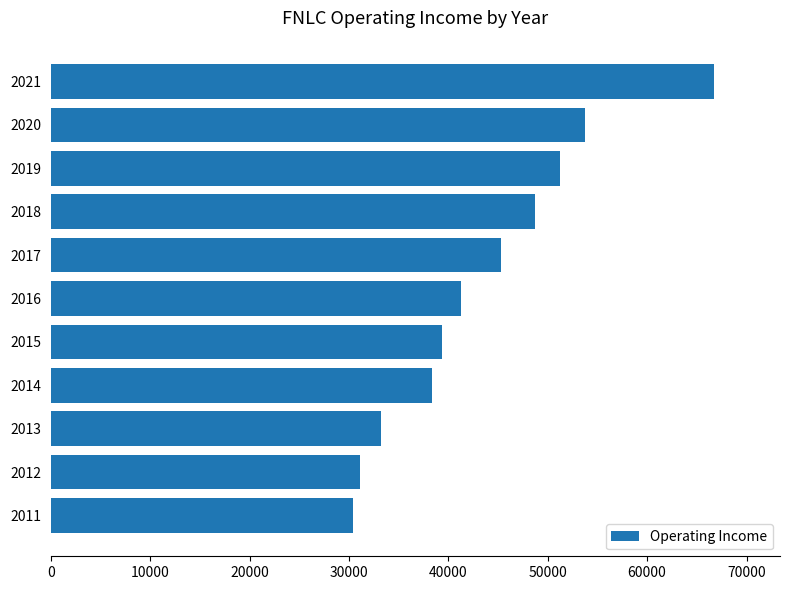

Rank the categories by value from highest to lowest.

2021, 2020, 2019, 2018, 2017, 2016, 2015, 2014, 2013, 2012, 2011